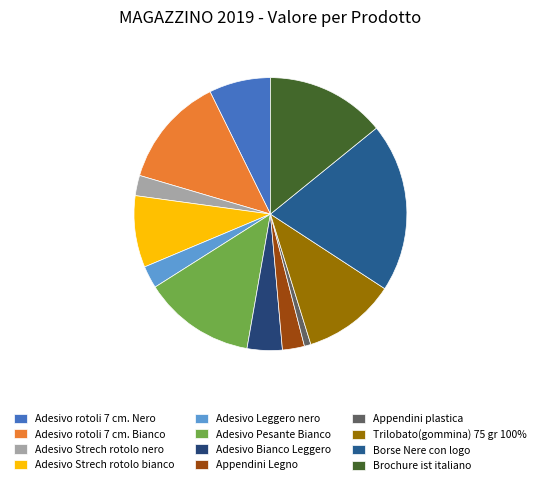

Does Borse Nere con logo account for over 50% of the chart?

No